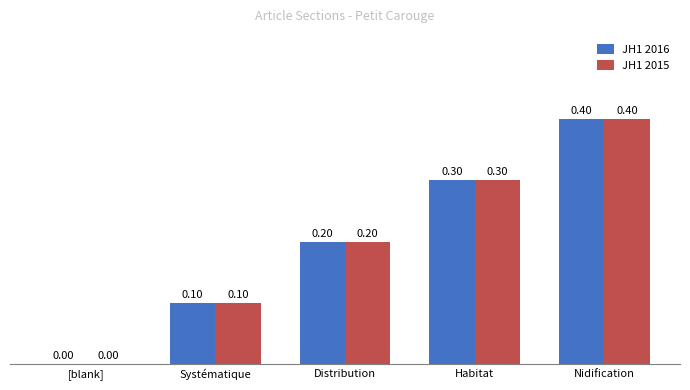

What is the approximate value of JH1 2016 at Nidification?

0.4